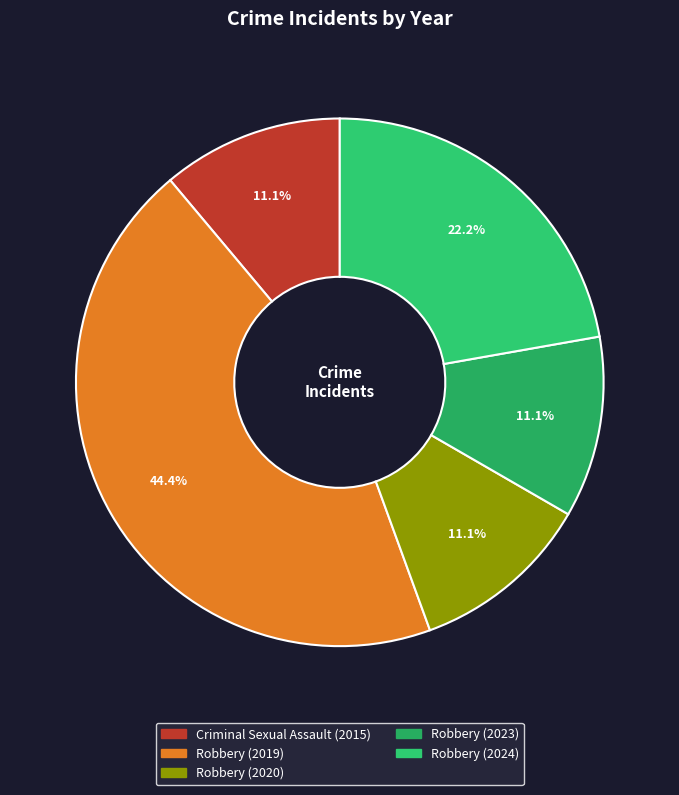

How many slices are in this pie chart?

5